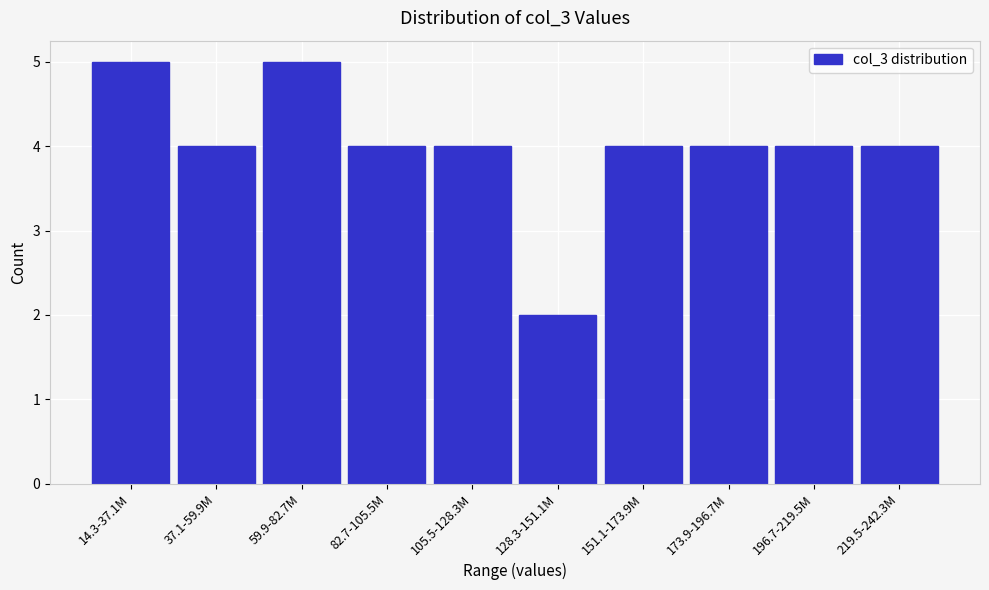

Reading left to right, extract all data points from this chart.

14.3-37.1M=5	37.1-59.9M=4	59.9-82.7M=5	82.7-105.5M=4	105.5-128.3M=4	128.3-151.1M=2	151.1-173.9M=4	173.9-196.7M=4	196.7-219.5M=4	219.5-242.3M=4